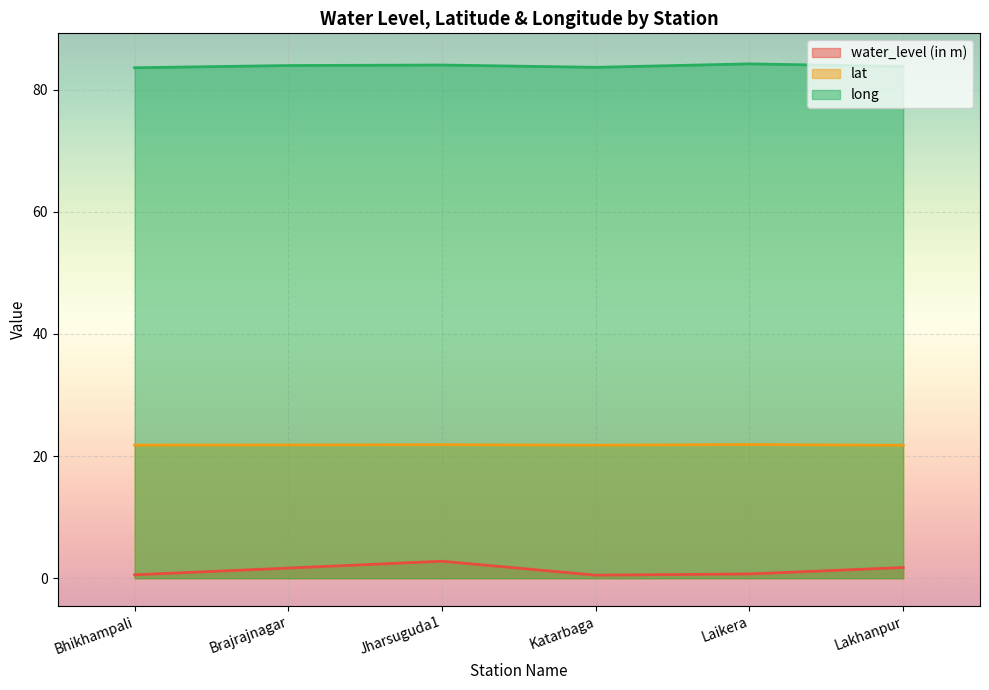

True or false: long and lat intersect in this chart.

False